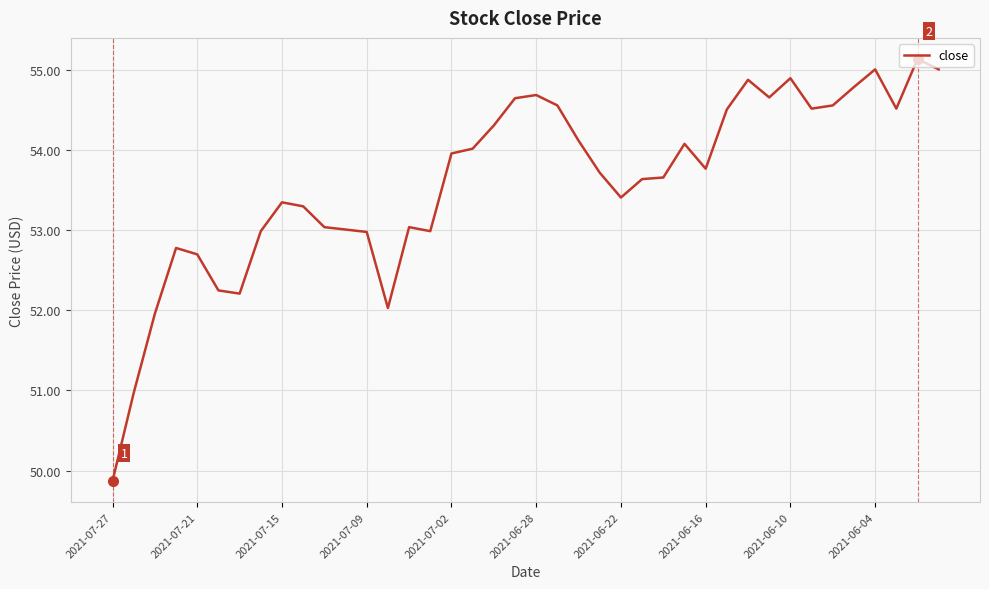

What is the greatest value displayed?

55.1